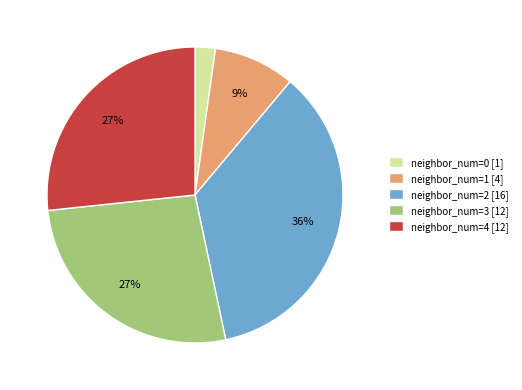

Which slice is the largest?

neighbor_num=2 [16]